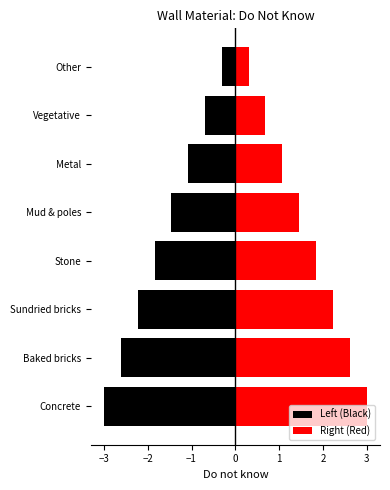

What is the sum of all Right (Red) values?

13.2